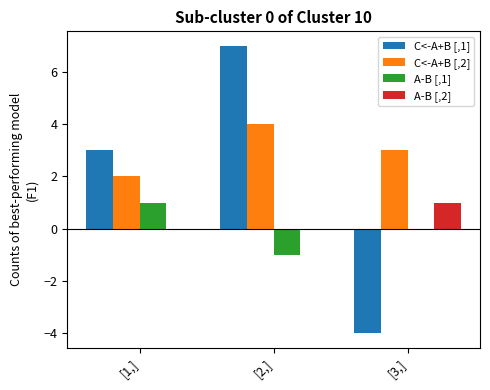

How many groups of bars are there?

3